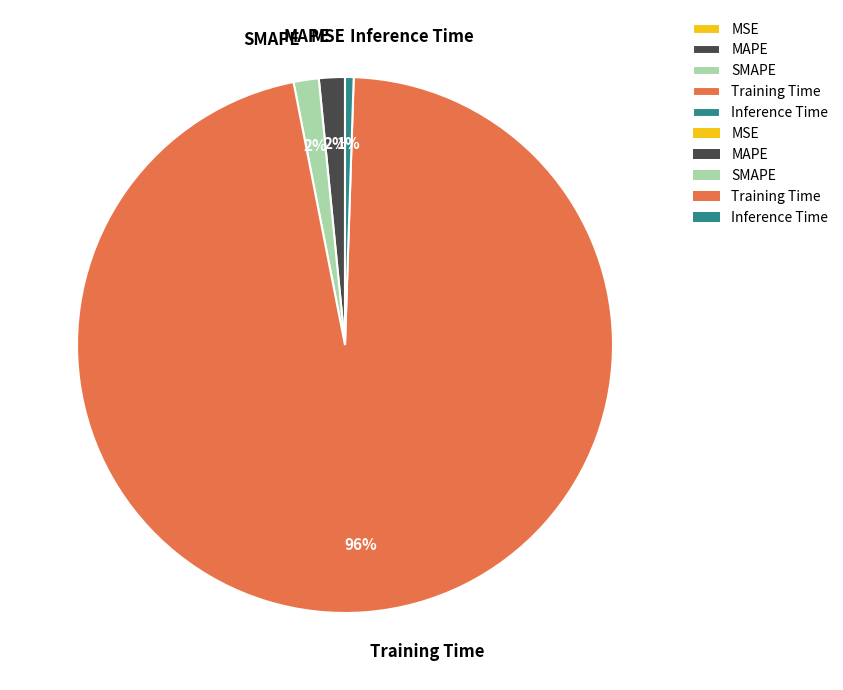

What is the majority slice?

Training Time